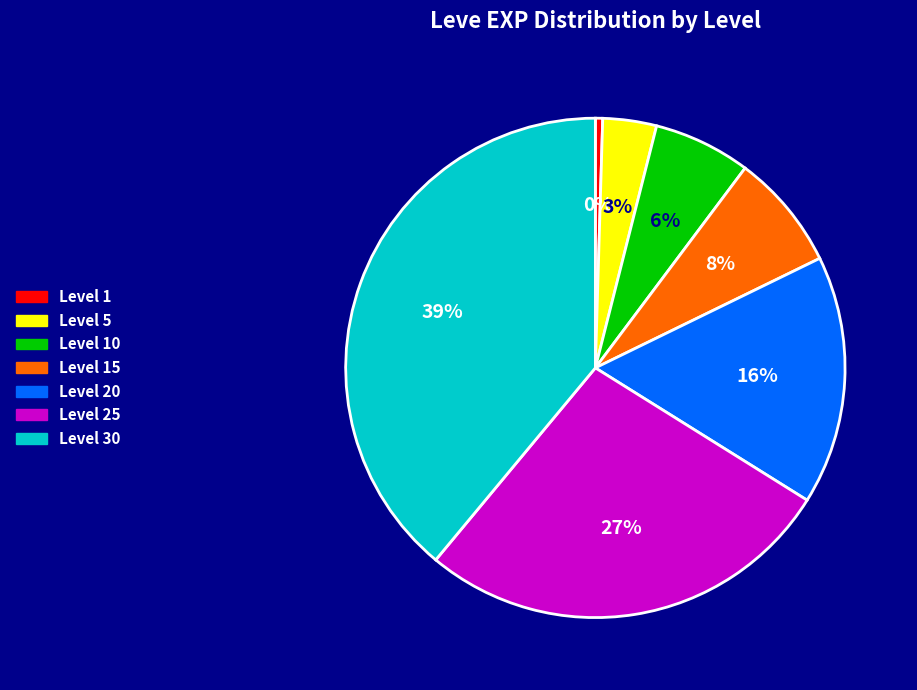

To the nearest percent, what portion does Level 15 represent?

8%